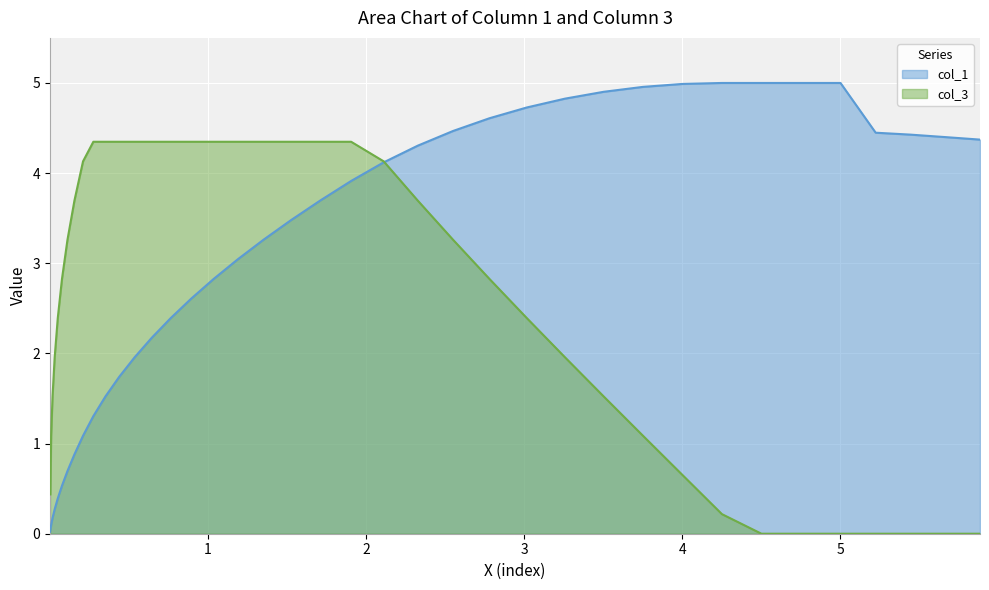

What is the value of the col_1 point at the 11th from the left?

1.3